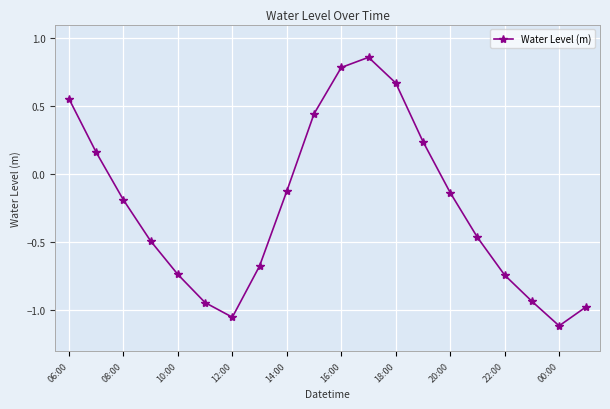

How many negative values are there?

13